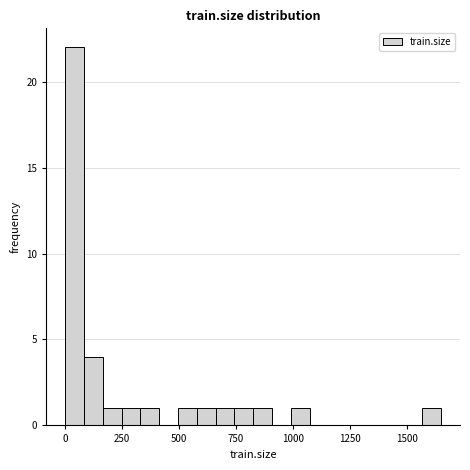

Read against the x-axis, roughly where is the centre of the tallest bar?

50